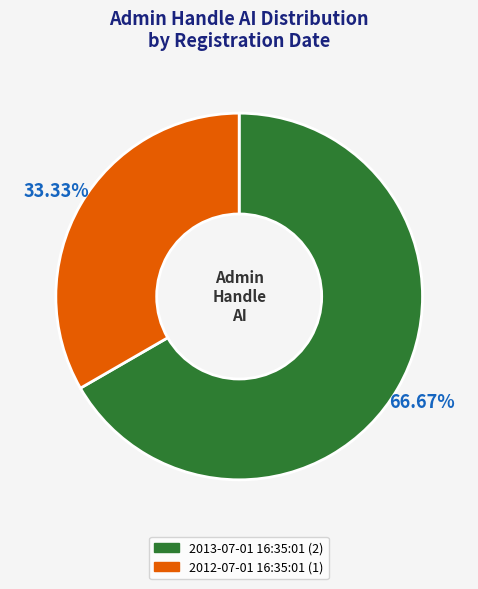

How many segments does this pie chart have?

2